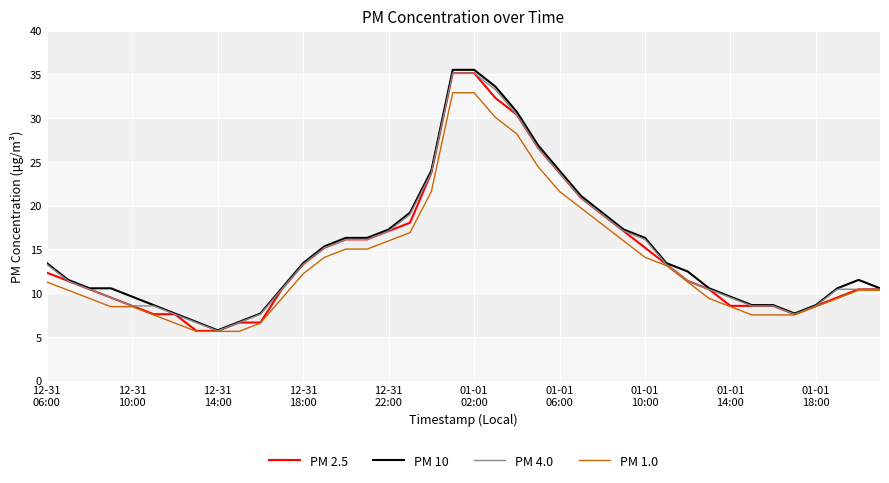

What is the maximum value shown in the chart?

35.5